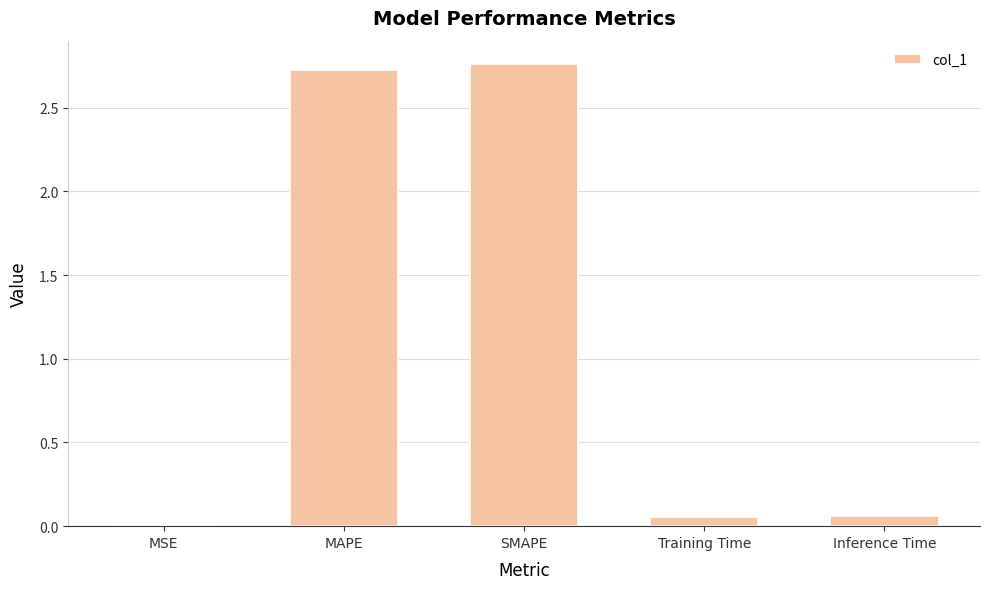

Is it true that the value at SMAPE is 4.0?

False